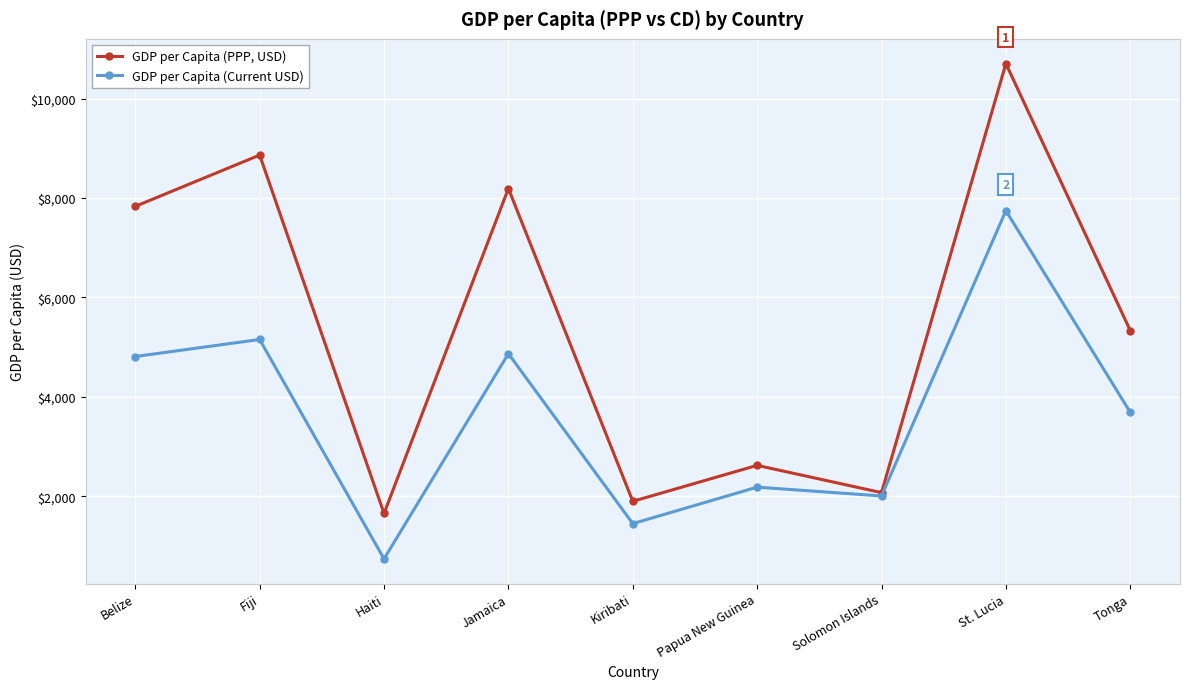

Reading left to right, what are all the values shown in this chart?

GDP per Capita (PPP, USD): Belize=7831.5	Fiji=8862.7	Haiti=1654.0	Jamaica=8190.0	Kiribati=1897.8	Papua New Guinea=2620.9	Solomon Islands=2072.7	St. Lucia=10703.1	Tonga=5332.5
GDP per Capita (Current USD): Belize=4810.6	Fiji=5153.4	Haiti=739.6	Jamaica=4868.2	Kiribati=1449.1	Papua New Guinea=2182.7	Solomon Islands=2005.5	St. Lucia=7744.4	Tonga=3688.9